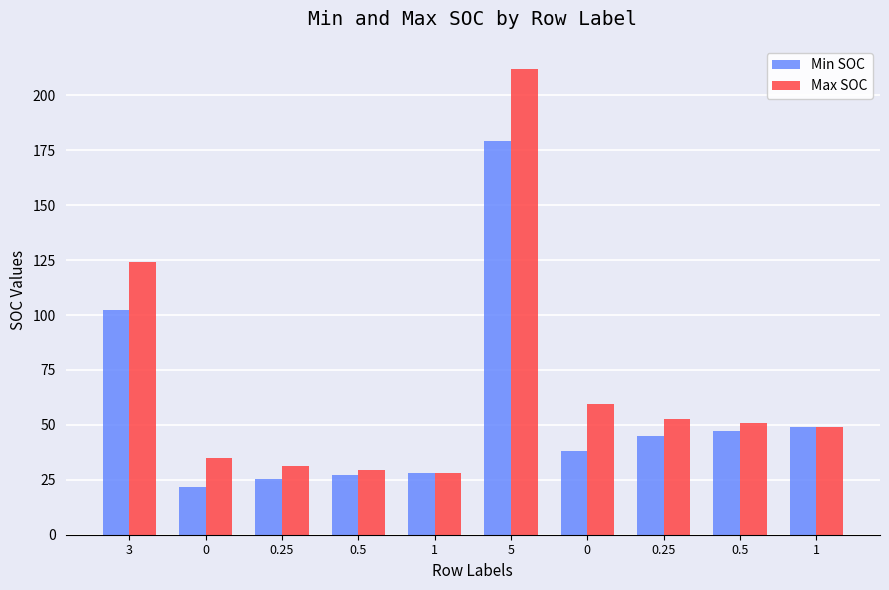

At which label is Max SOC closest to 120?

3